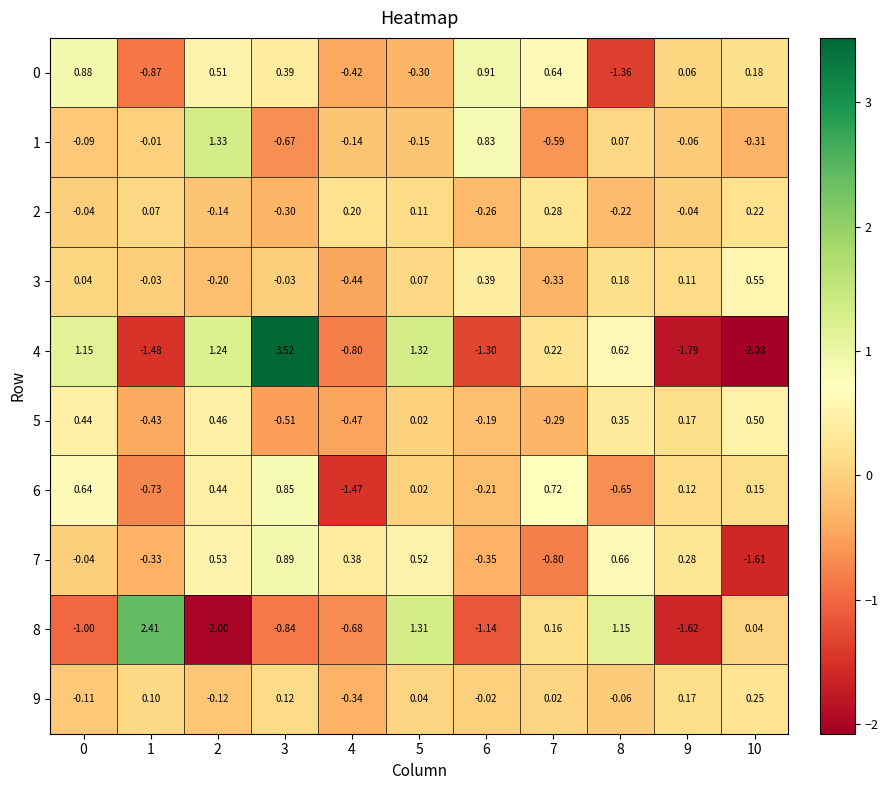

Is the value of 2 at 1 greater than the value of 6 at 7?

No